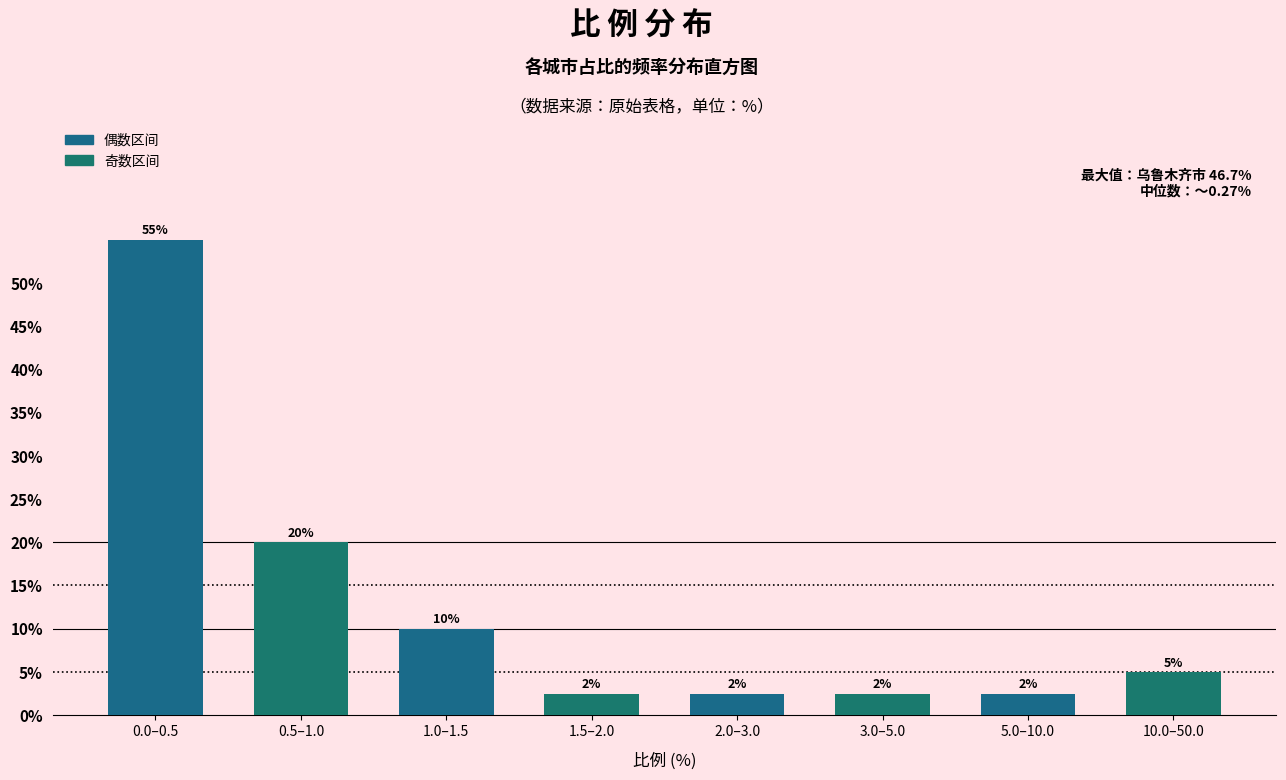

The value at 3.0–5.0 is 2.5. True or false?

True